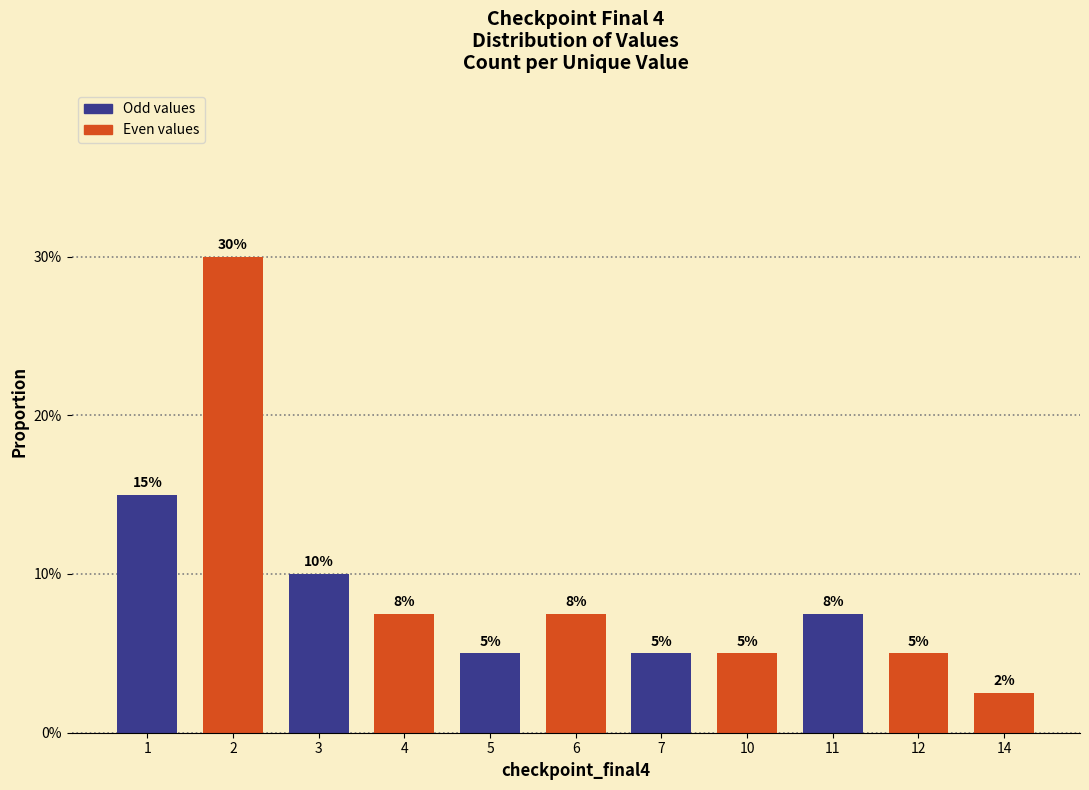

Does the chart contain any negative values?

No